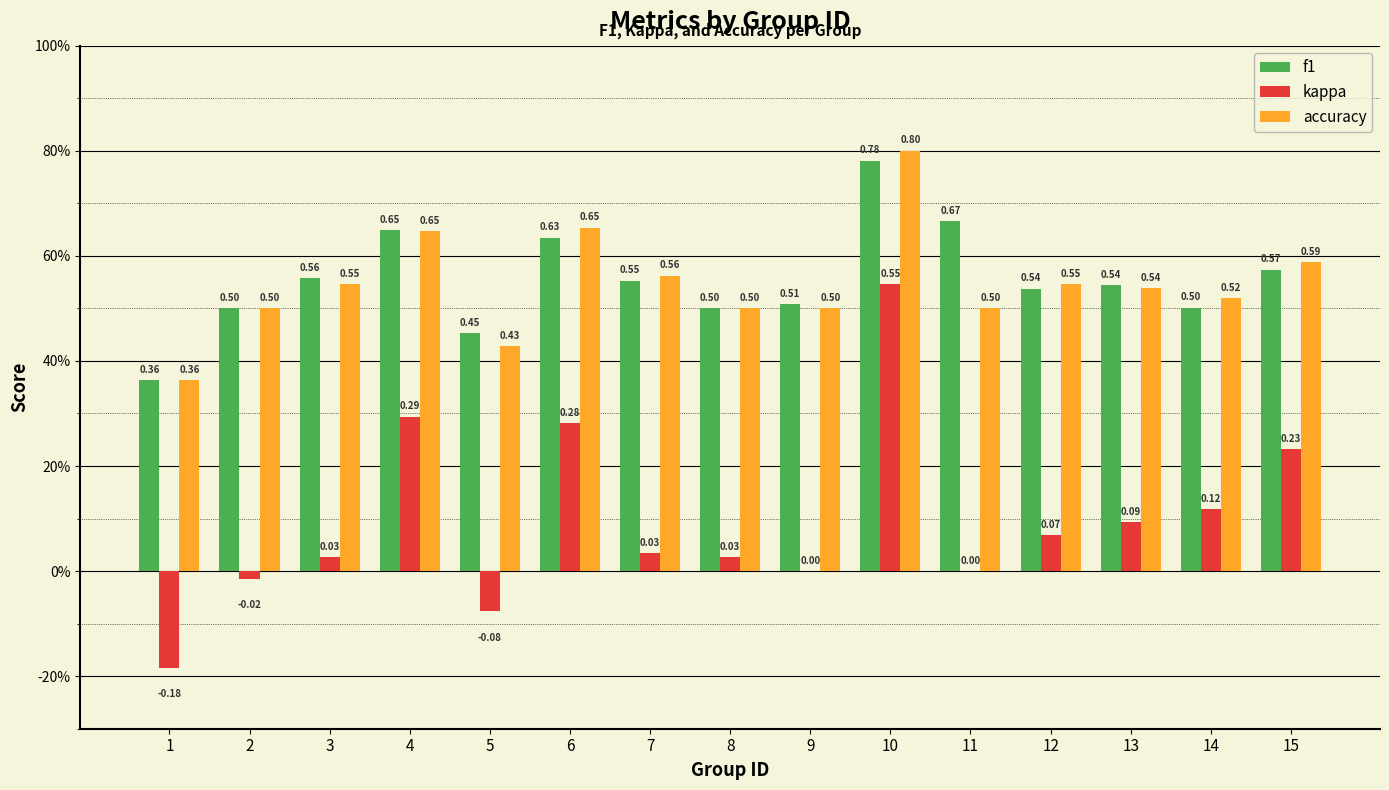

What are all the series names shown in the legend?

f1, kappa, accuracy